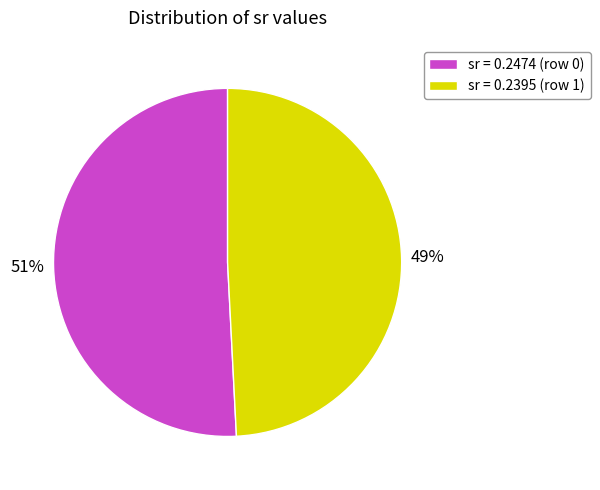

How many segments does this pie chart have?

2